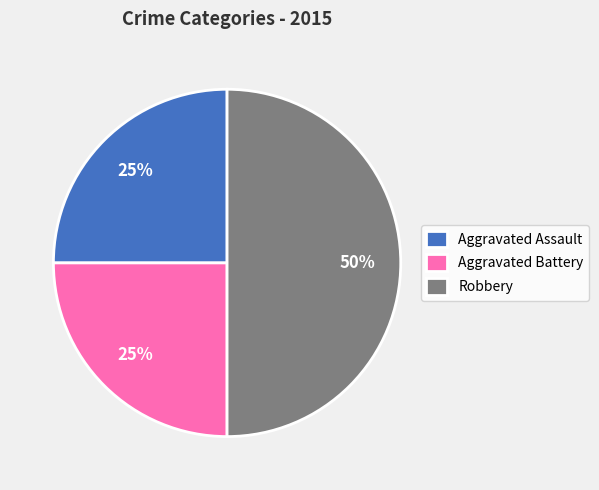

Does Aggravated Assault account for over 50% of the chart?

No